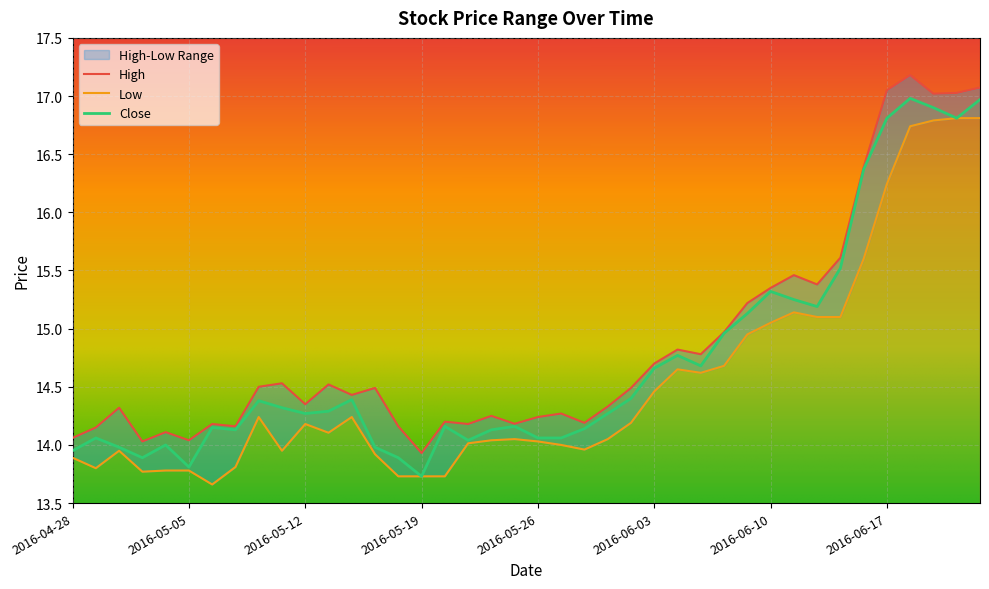

True or false: Close has a value of 14.4 at 2016-05-10.

True